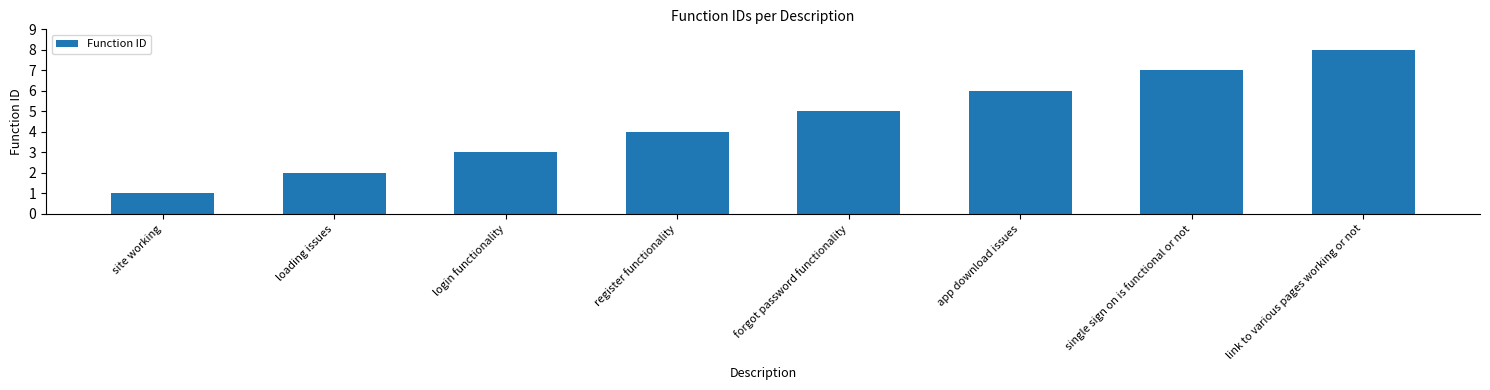

How many series are shown in this chart?

1